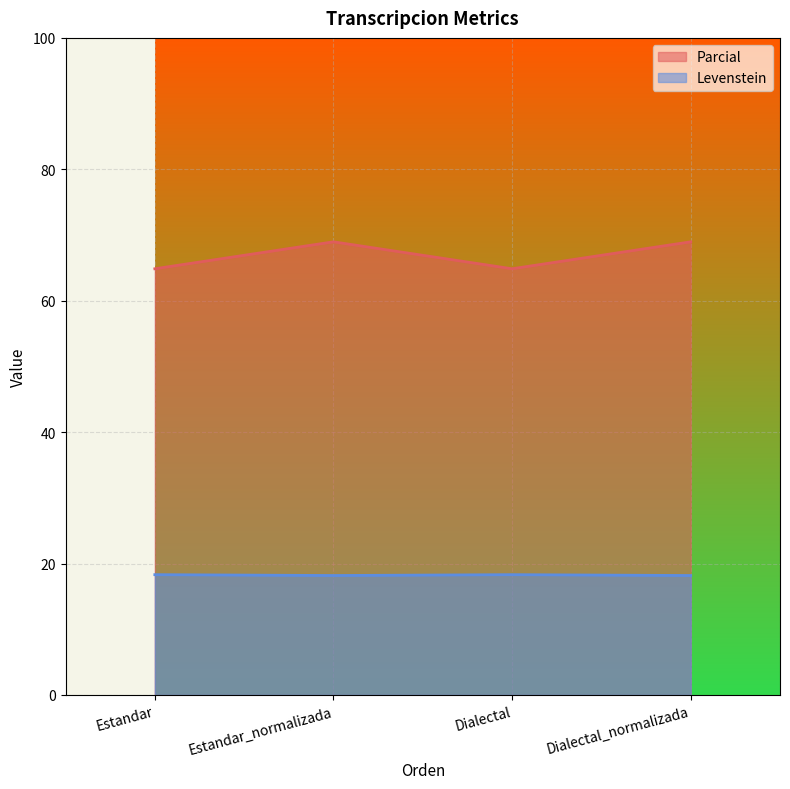

True or false: Levenstein and Parcial intersect in this chart.

False